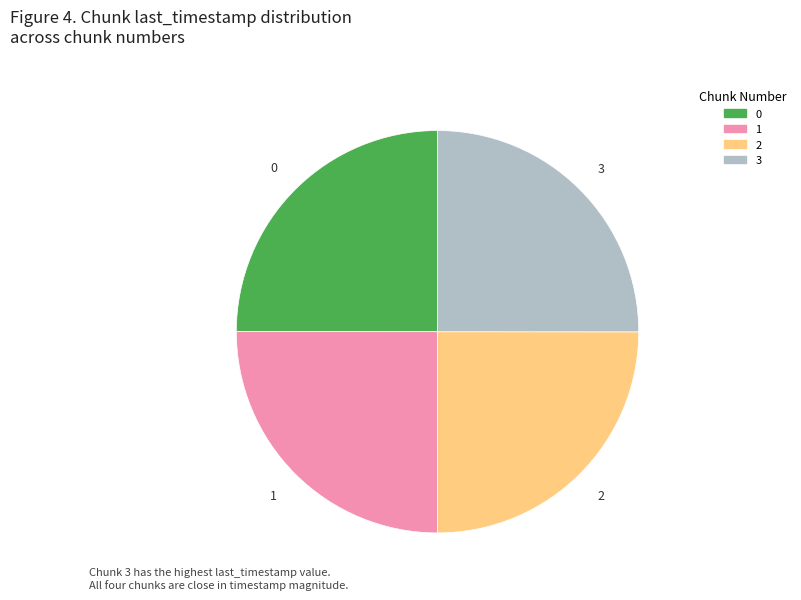

Does any single category account for the majority?

No